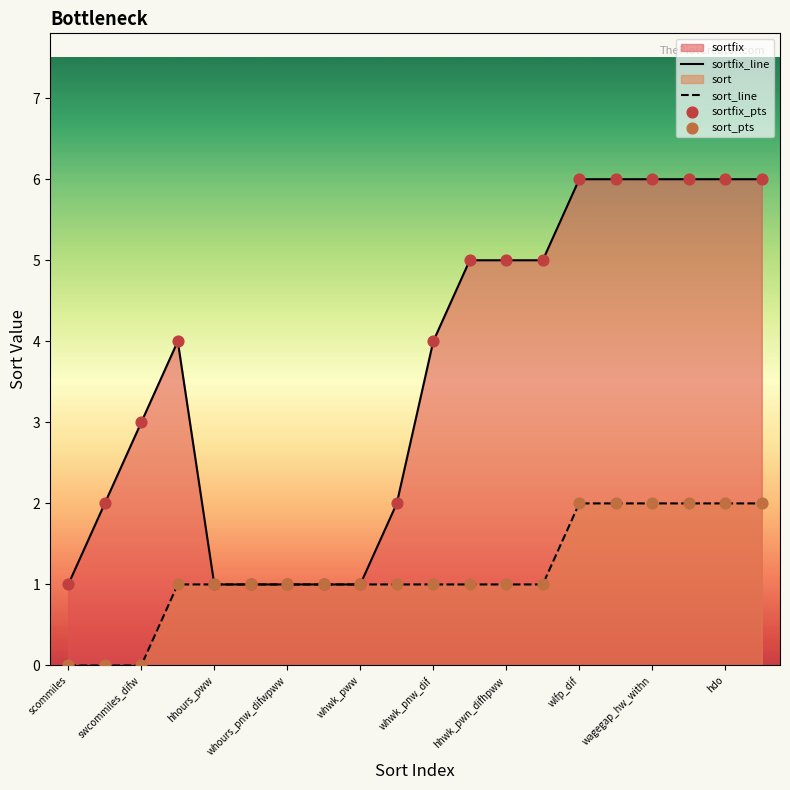

At how many categories does at least one series exceed 4?

9